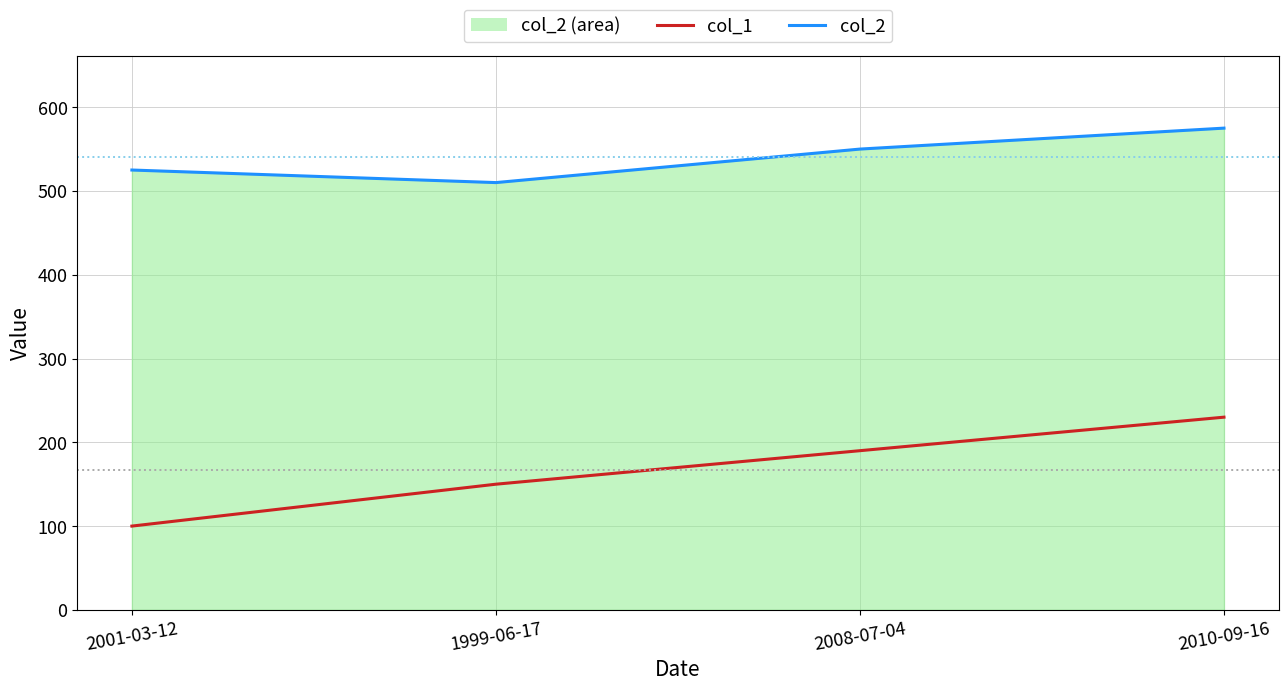

True or false: col_2 and col_1 intersect in this chart.

False